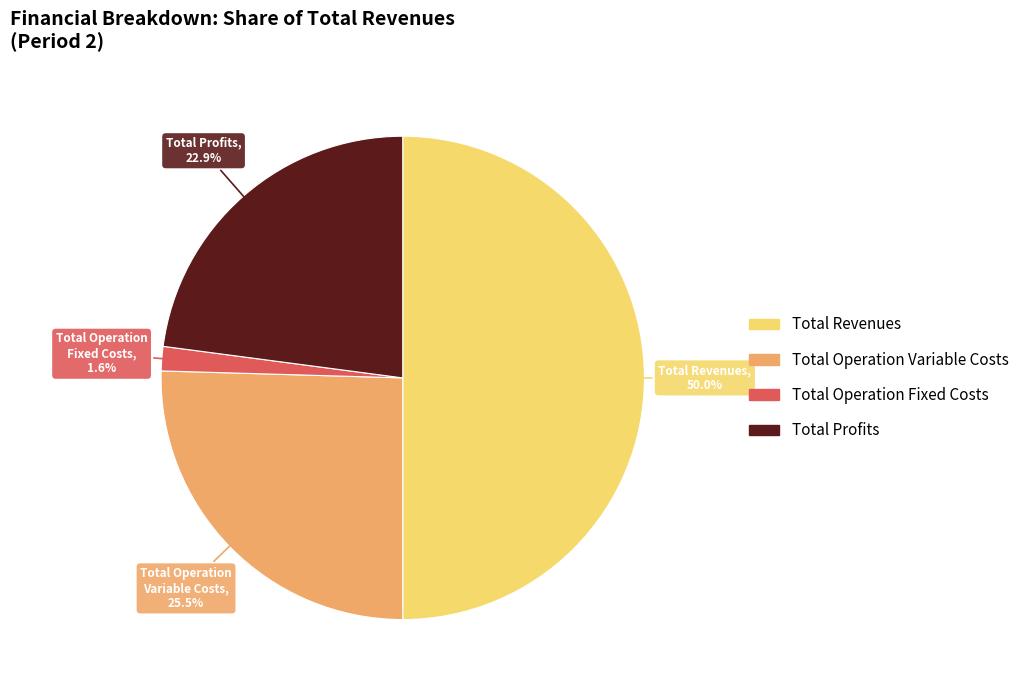

Is Total Profits the majority of the pie?

No